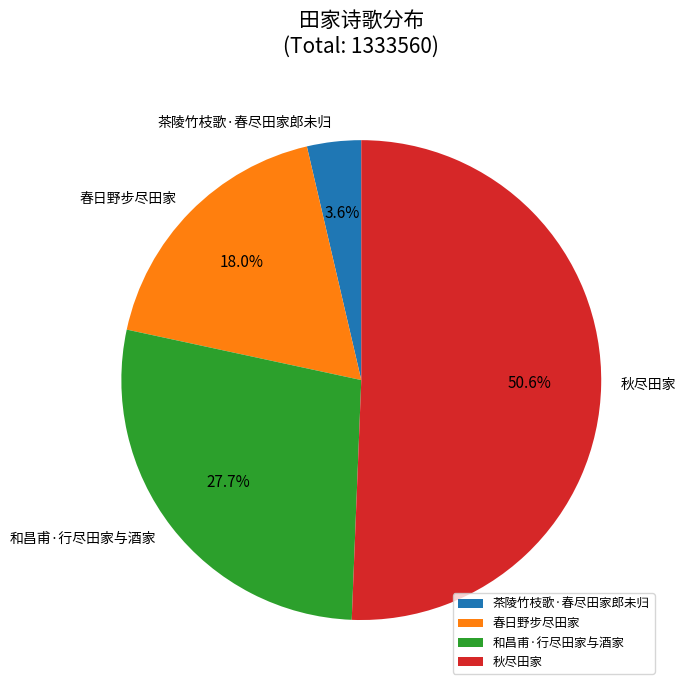

Does 秋尽田家 account for over 50% of the chart?

Yes